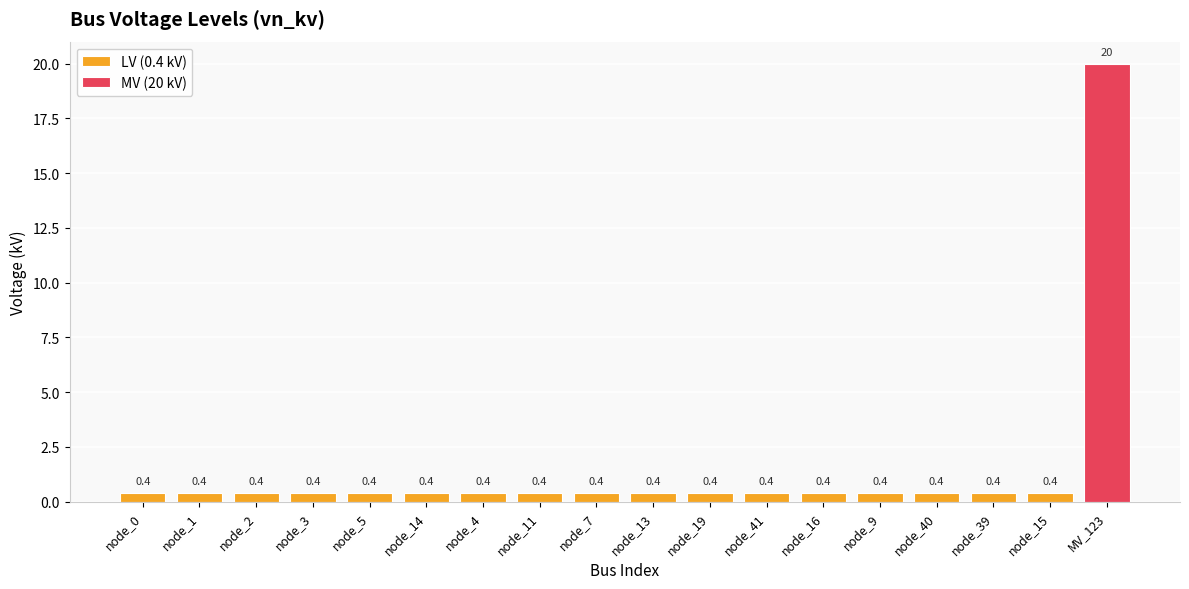

Does the chart contain any negative values?

No